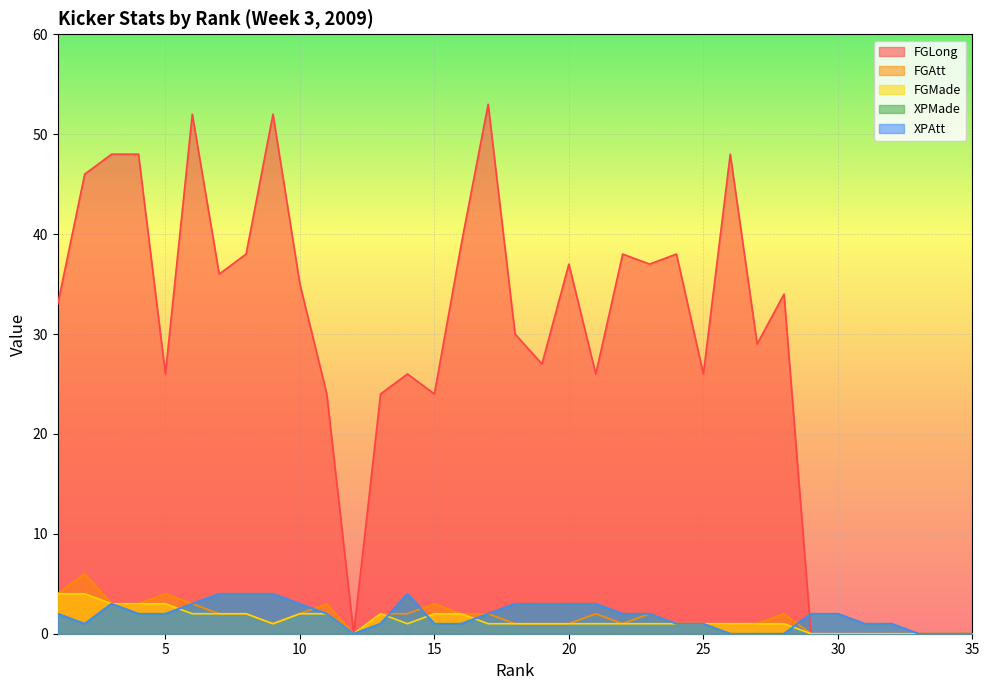

Is it true that XPAtt equals 2 at 35?

False